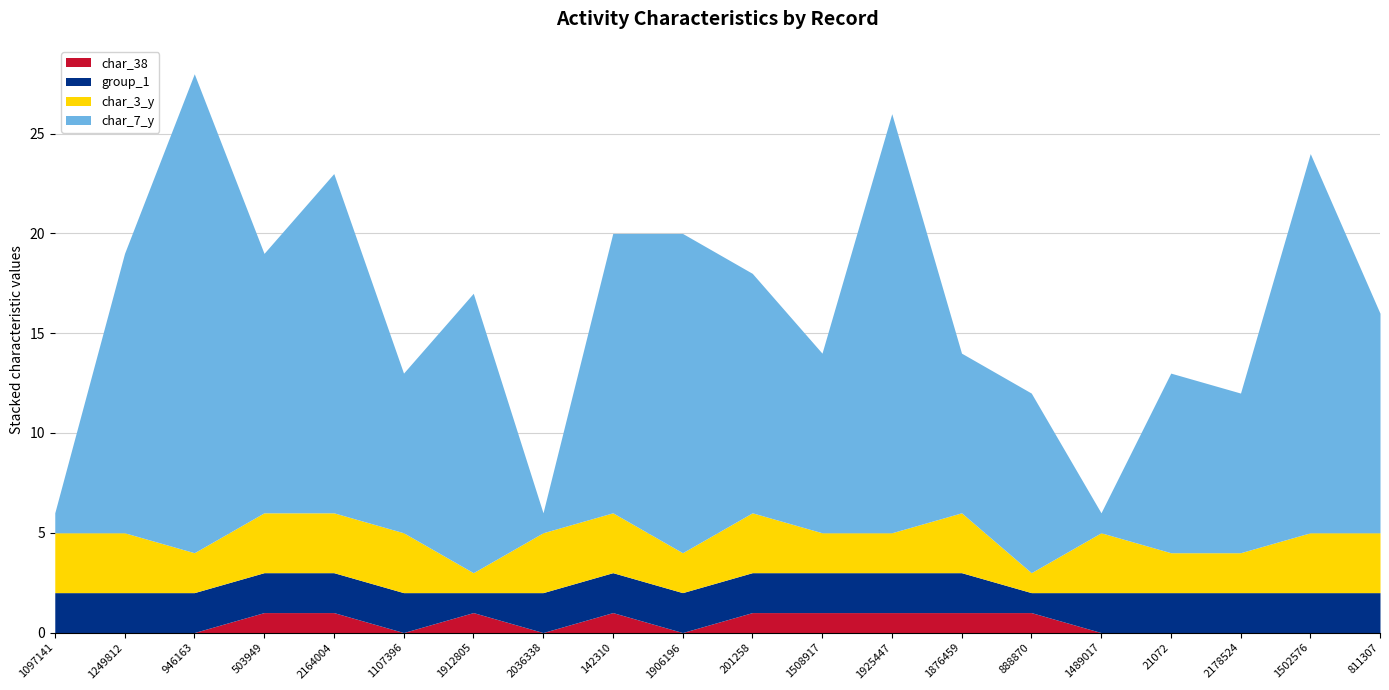

What is the difference between the highest and lowest values at 1107396?

8